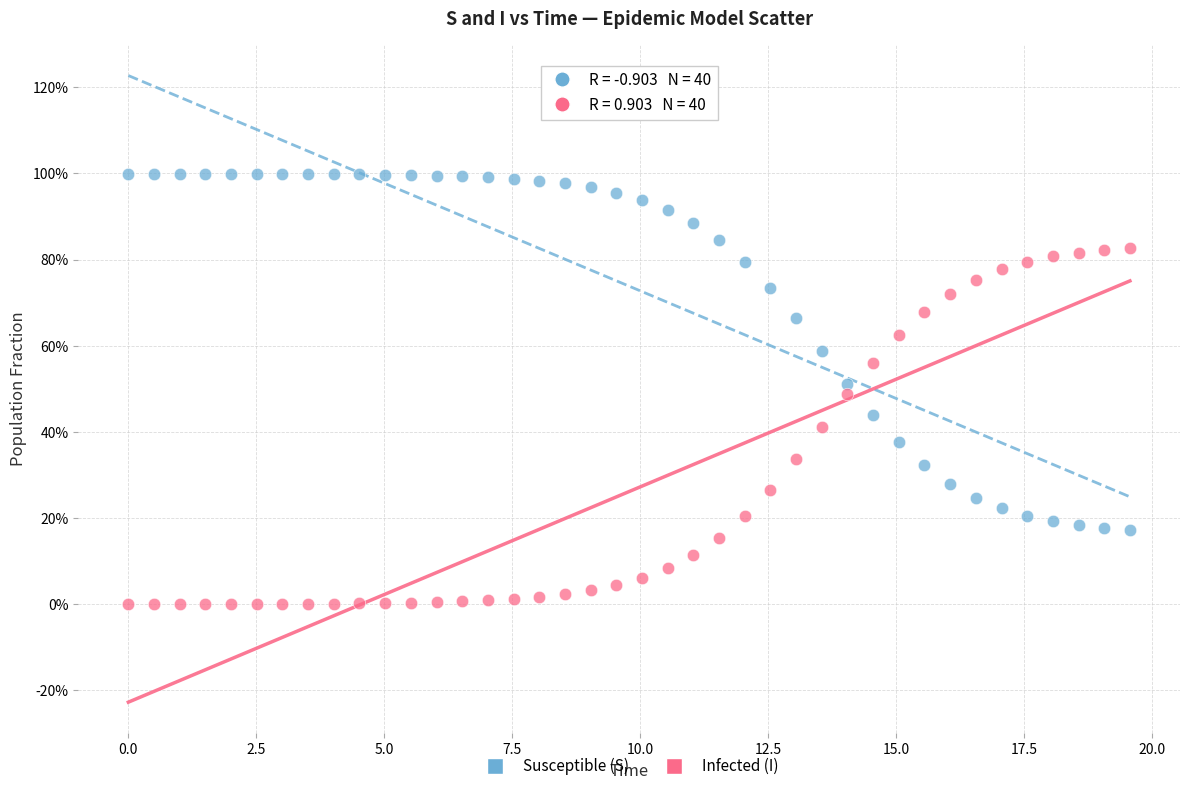

What are all the series names shown in the legend?

Susceptible (S), Infected (I)